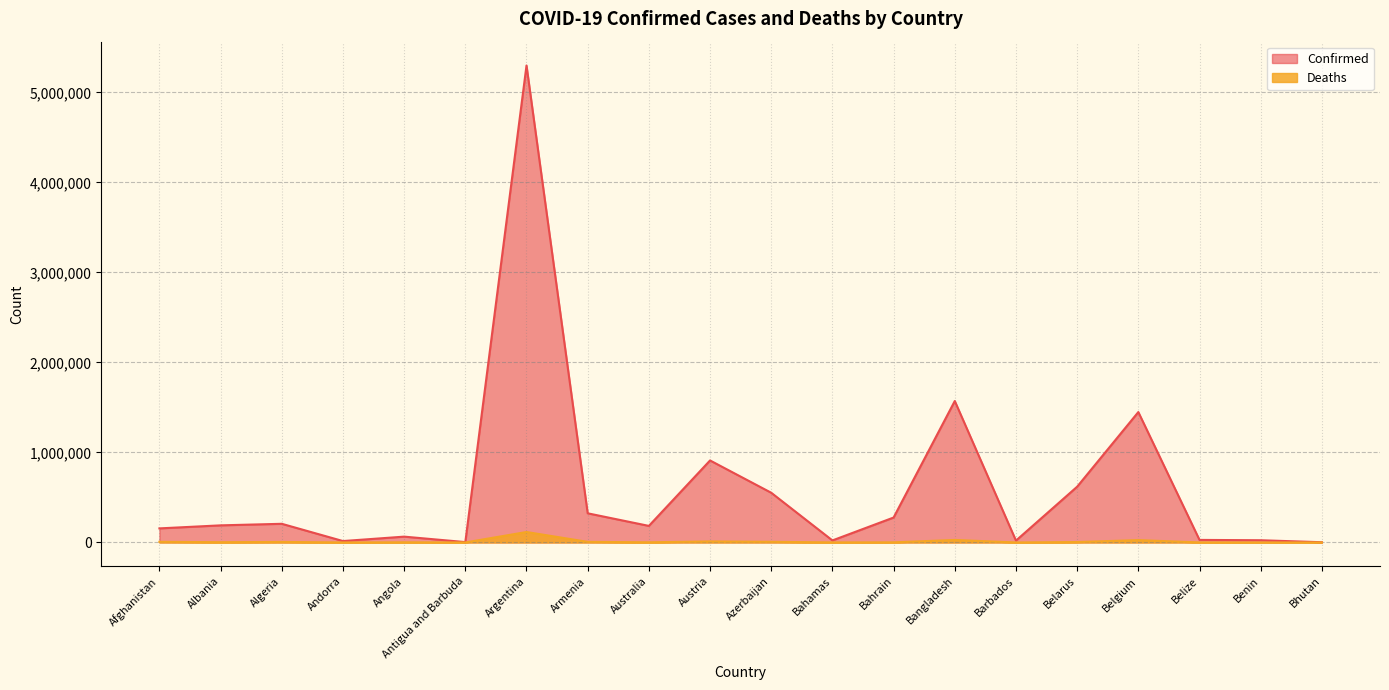

True or false: Deaths has a value of 5954 at Algeria.

True